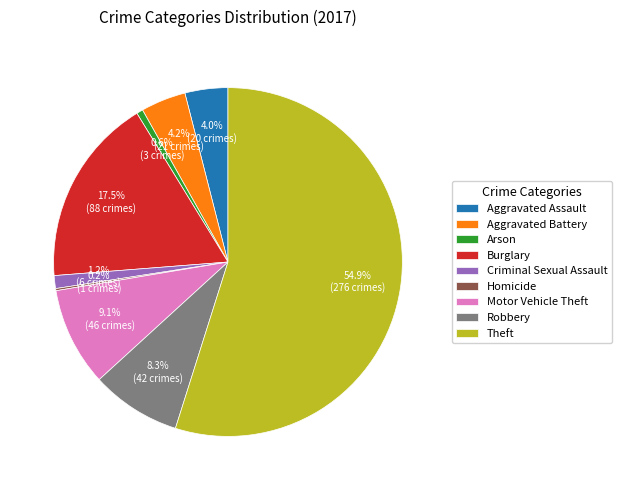

Which has a higher value, Robbery or Criminal Sexual Assault?

Robbery